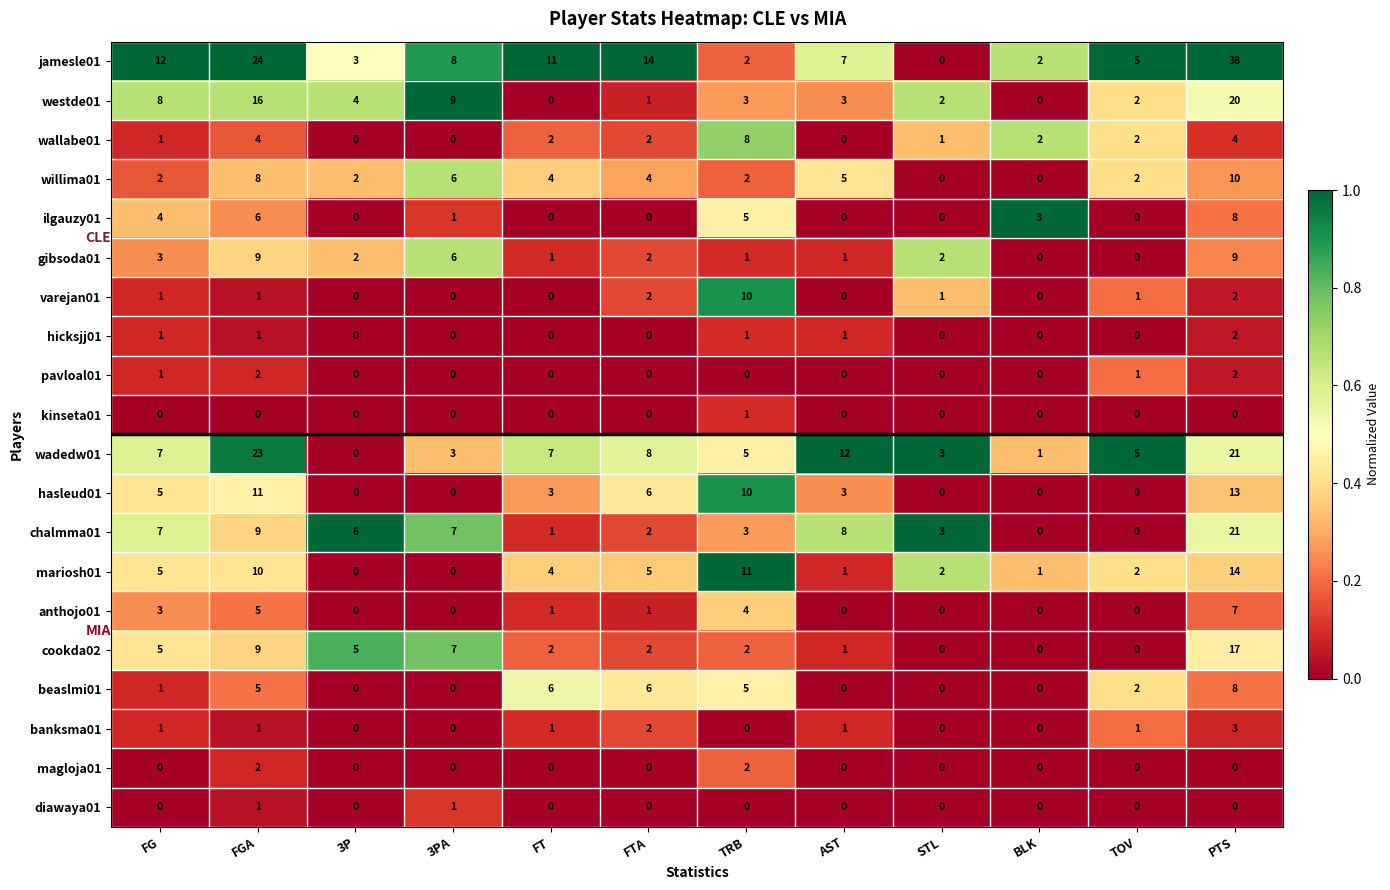

At how many categories does at least one series exceed 7?

8